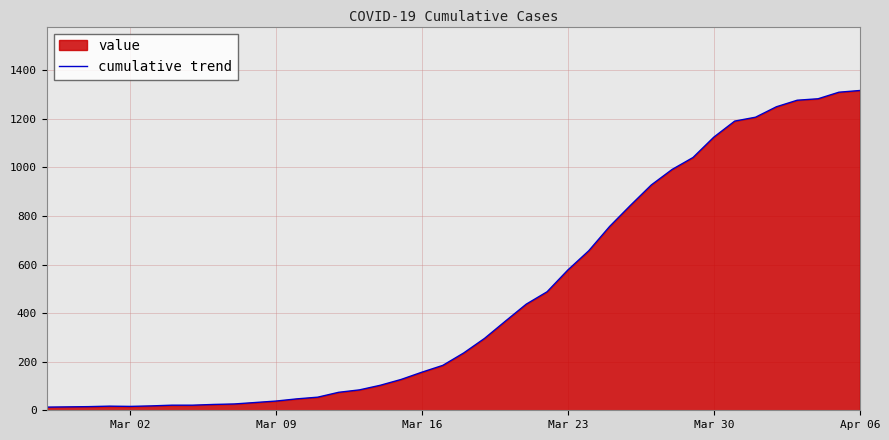

What is the maximum value shown in the chart?

1317